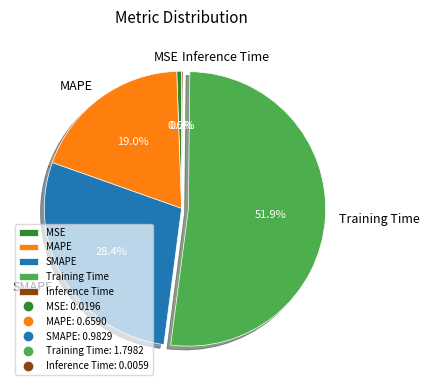

Between MAPE and MSE, which is larger?

MAPE